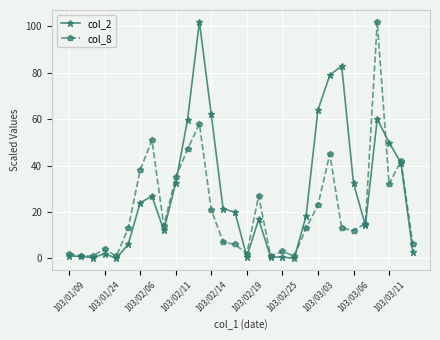

At how many categories does at least one series exceed 40?

10